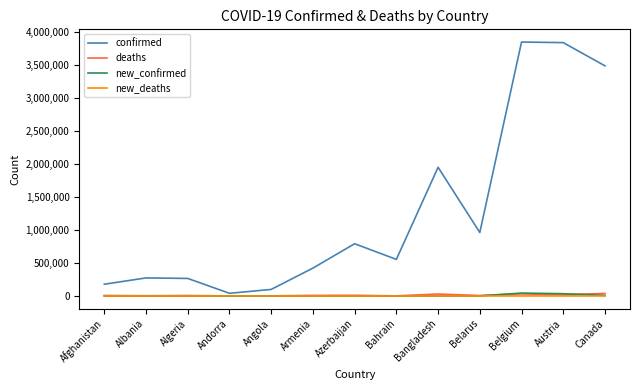

Does the chart have visible grid lines?

No